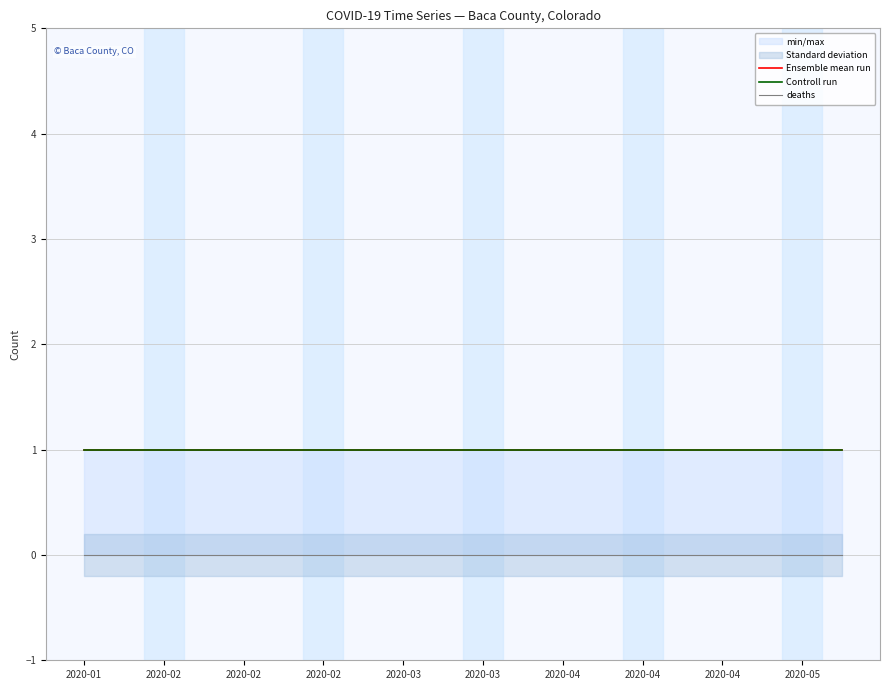

What is the sum of the Controll run values at 15 and 11?

2